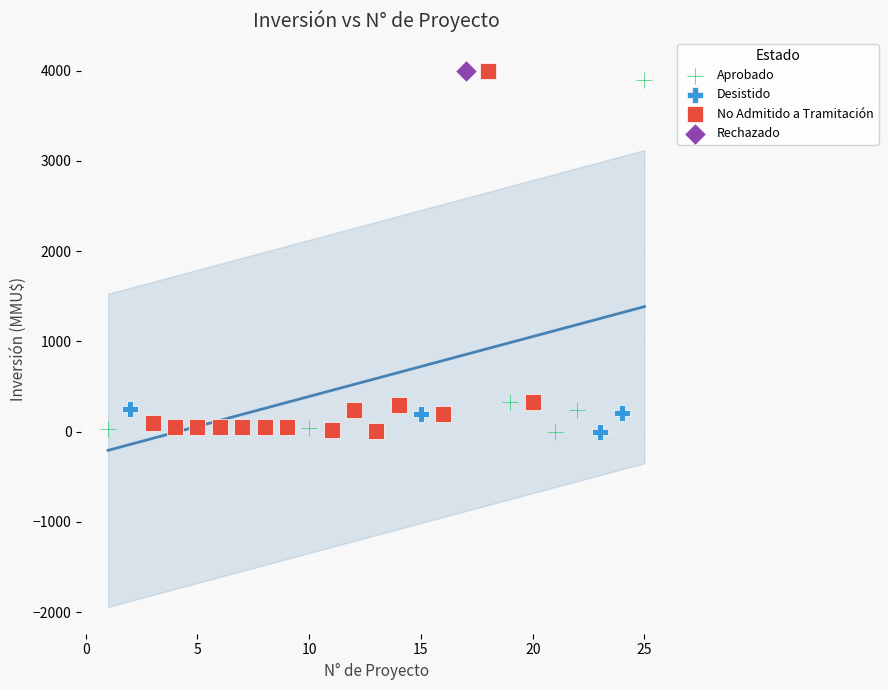

What are all the series names shown in the legend?

Aprobado, Desistido, No Admitido a Tramitación, Rechazado